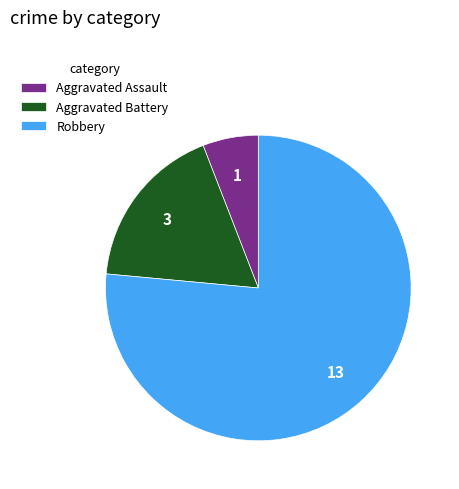

Is it true that Aggravated Battery is 18% of the pie?

True